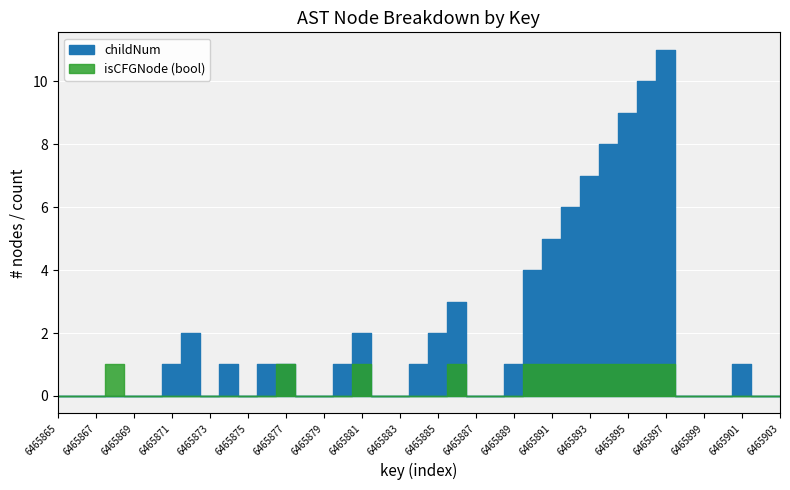

True or false: isCFGNode_numeric and childNum cross at least once.

False